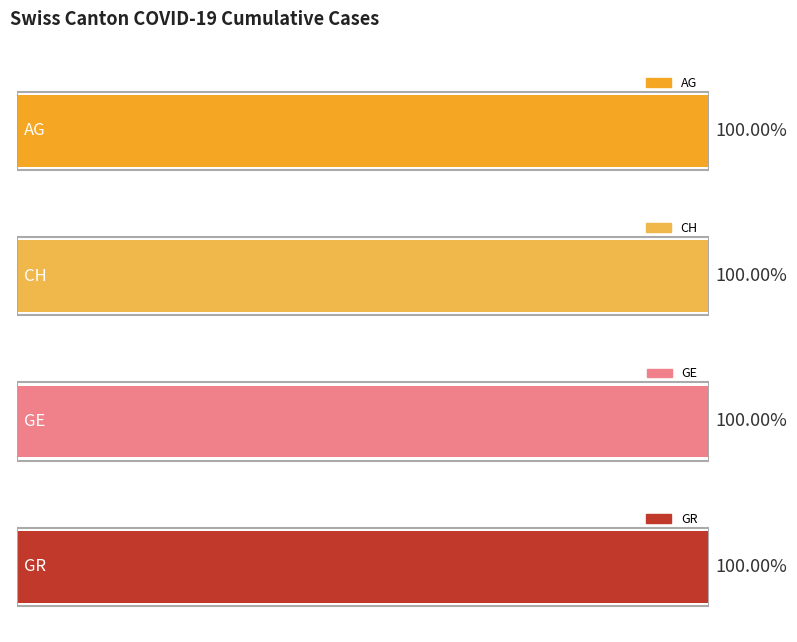

How many values in GE are above zero?

13